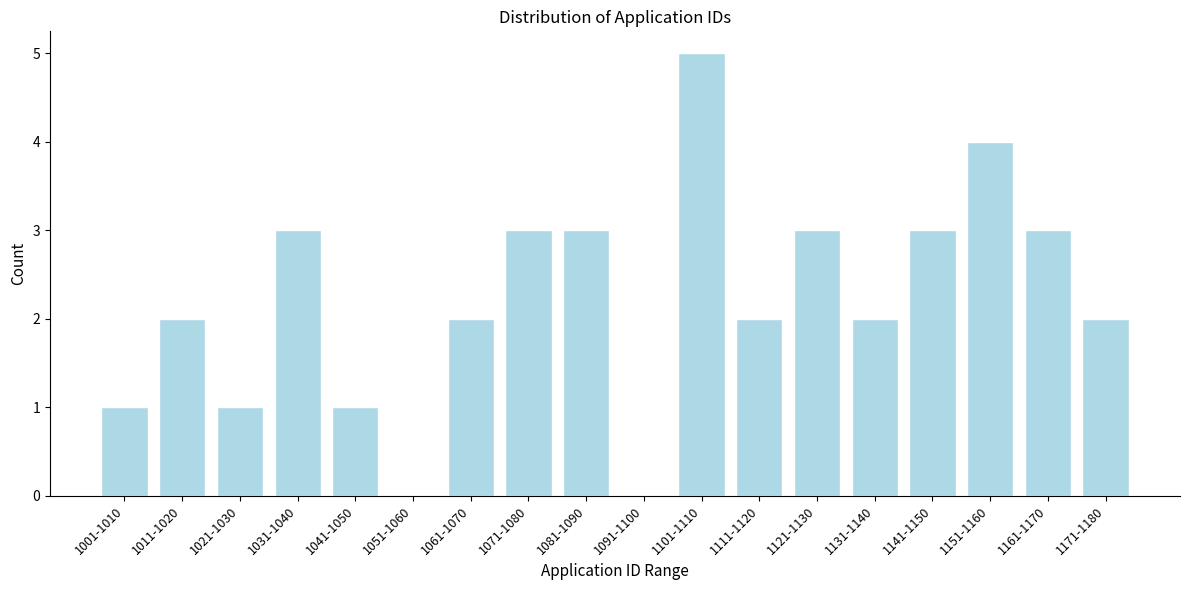

Reading right to left, transcribe all the data shown in this chart.

1171-1180=2	1161-1170=3	1151-1160=4	1141-1150=3	1131-1140=2	1121-1130=3	1111-1120=2	1101-1110=5	1091-1100=0	1081-1090=3	1071-1080=3	1061-1070=2	1051-1060=0	1041-1050=1	1031-1040=3	1021-1030=1	1011-1020=2	1001-1010=1